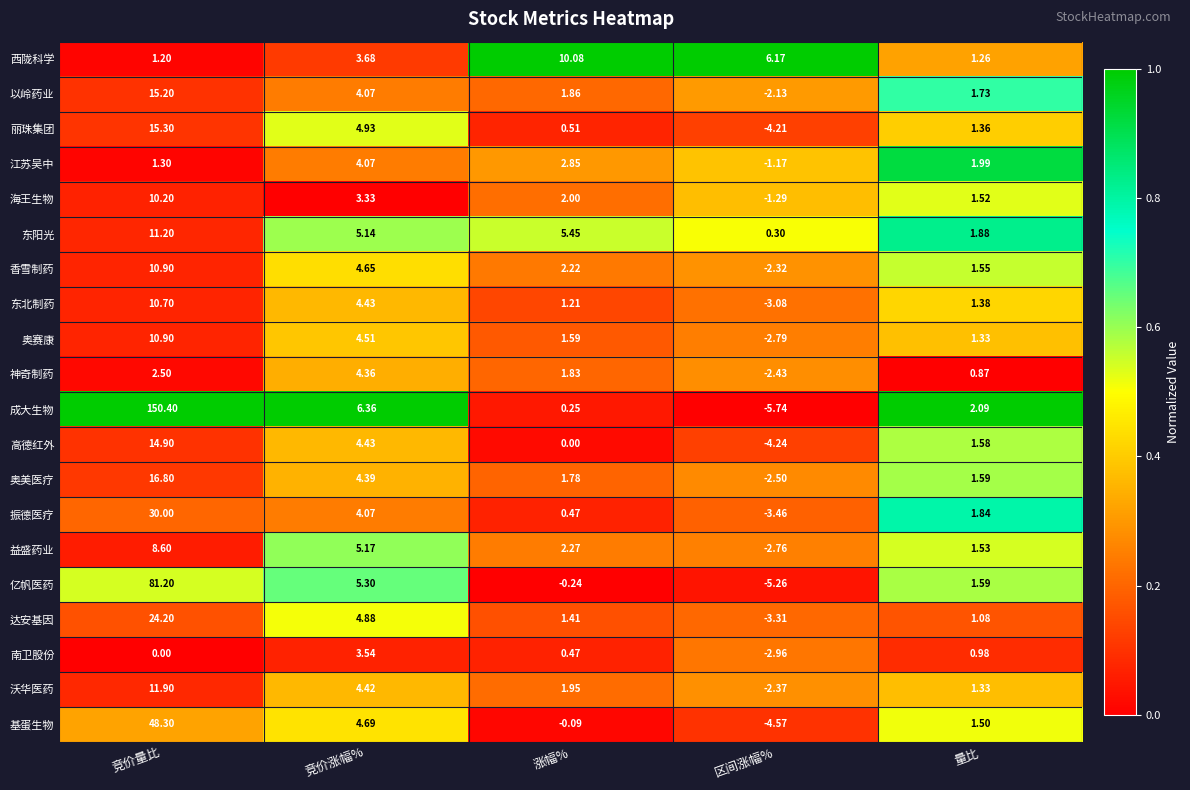

Which series changed the most between 区间涨幅% and 量比?

成大生物